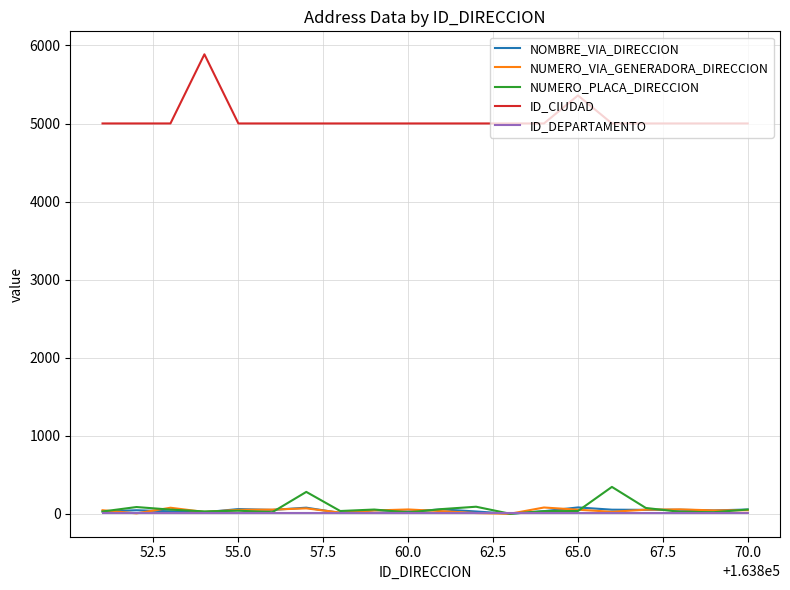

True or false: NOMBRE_VIA_DIRECCION and ID_CIUDAD intersect in this chart.

False